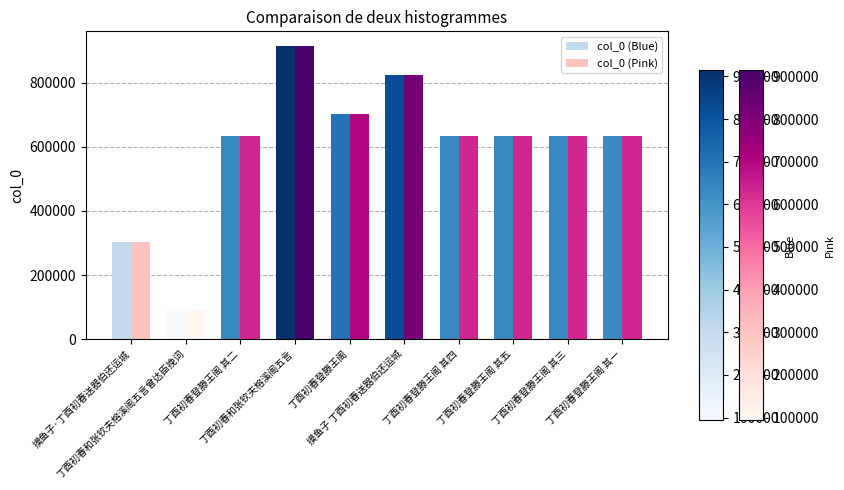

At how many categories does at least one series exceed 574753?

8